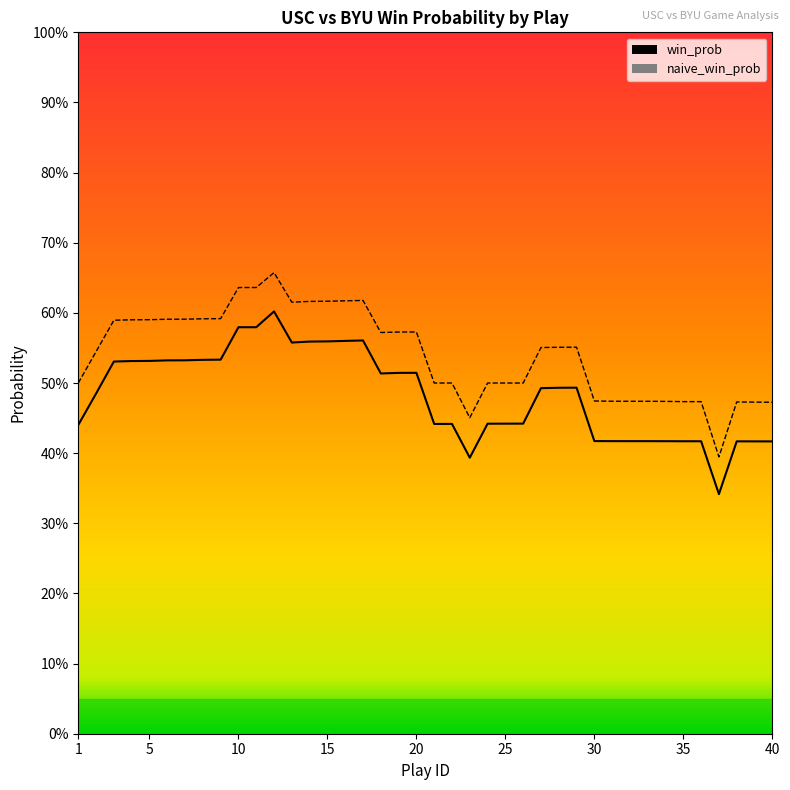

Reading right to left, what are all the values shown in this chart?

win_prob: 40=0.4	39=0.4	38=0.4	37=0.3	36=0.4	35=0.4	34=0.4	33=0.4	32=0.4	31=0.4	30=0.4	29=0.5	28=0.5	27=0.5	26=0.4	25=0.4	24=0.4	23=0.4	22=0.4	21=0.4	20=0.5	19=0.5	18=0.5	17=0.6	16=0.6	15=0.6	14=0.6	13=0.6	12=0.6	11=0.6	10=0.6	9=0.5	8=0.5	7=0.5	6=0.5	5=0.5	4=0.5	3=0.5	2=0.5	1=0.4
naive_win_prob: 40=0.5	39=0.5	38=0.5	37=0.4	36=0.5	35=0.5	34=0.5	33=0.5	32=0.5	31=0.5	30=0.5	29=0.6	28=0.6	27=0.6	26=0.5	25=0.5	24=0.5	23=0.5	22=0.5	21=0.5	20=0.6	19=0.6	18=0.6	17=0.6	16=0.6	15=0.6	14=0.6	13=0.6	12=0.7	11=0.6	10=0.6	9=0.6	8=0.6	7=0.6	6=0.6	5=0.6	4=0.6	3=0.6	2=0.5	1=0.5